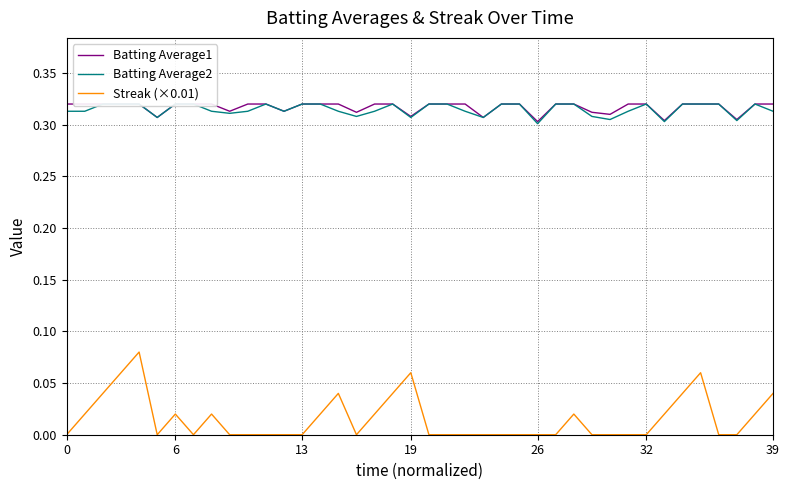

True or false: Streak (×0.01) has more than 0 points higher than both neighbors.

True